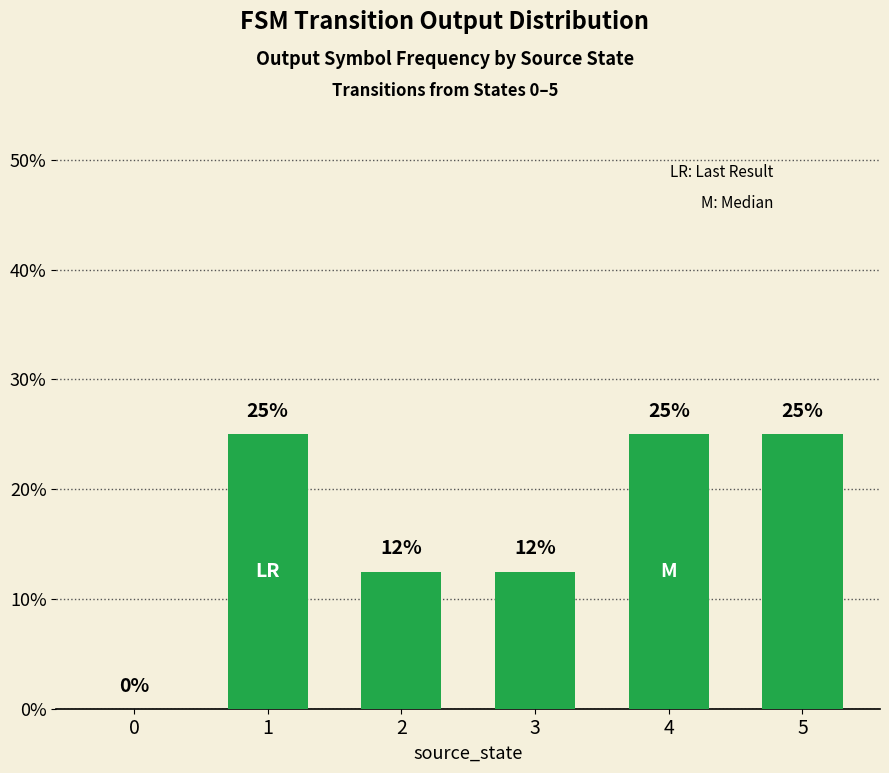

What is the greatest value displayed?

25.0